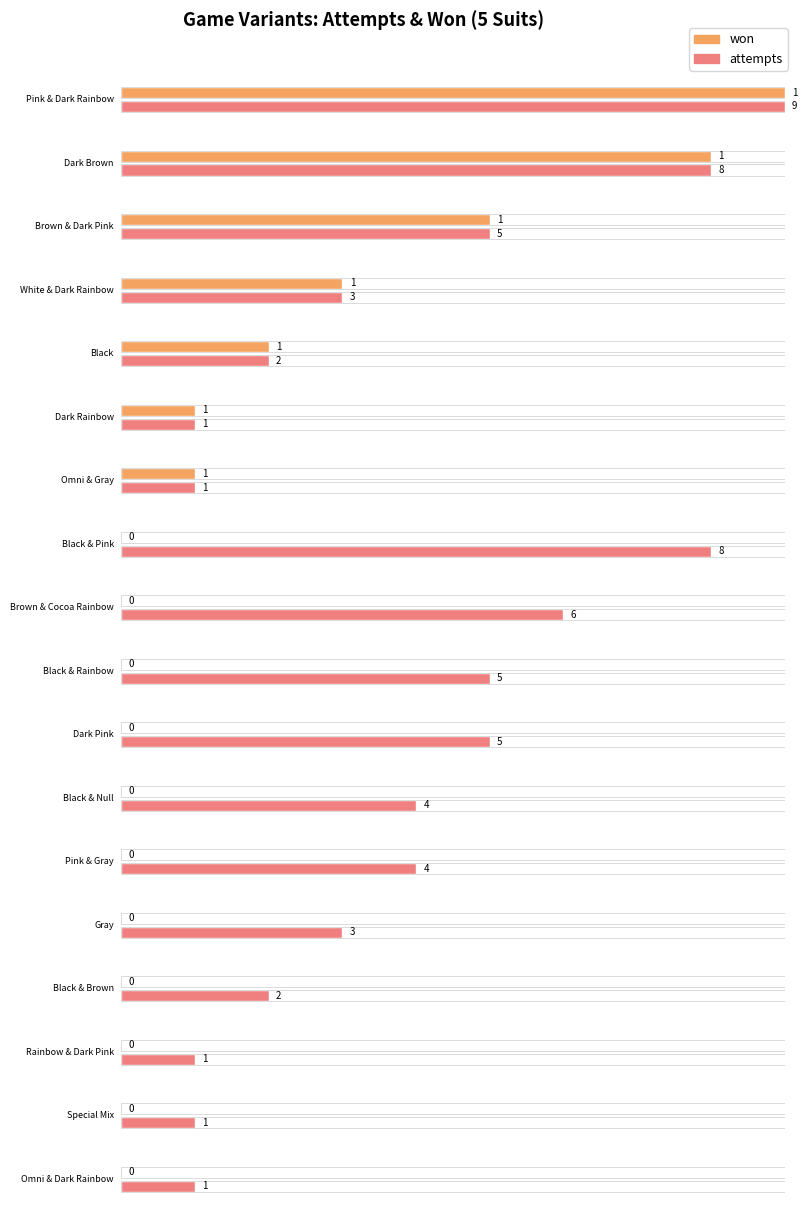

What is the label of the 5th bar from the left?

Black (5 Suits)